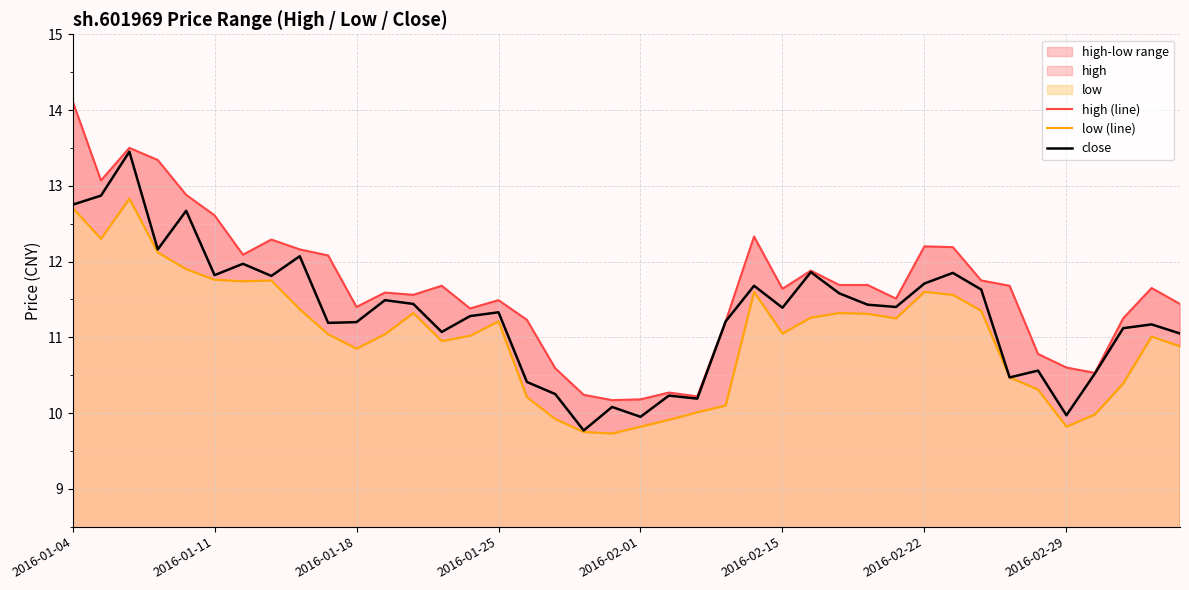

Where is the first local minimum for low (line)?

2016-01-11